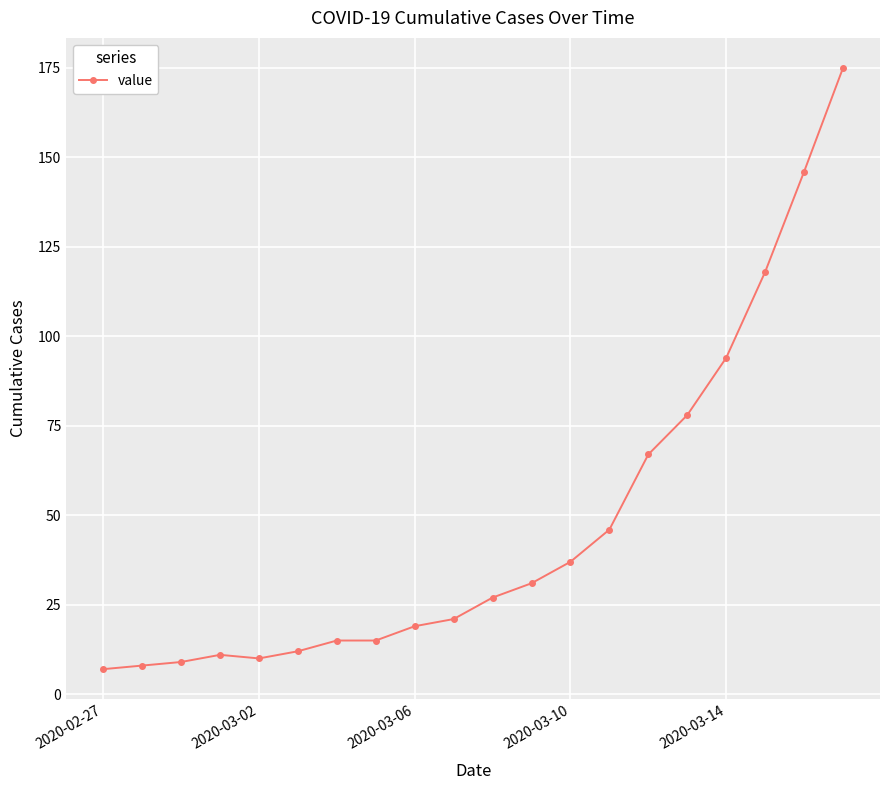

What is the greatest value displayed?

175